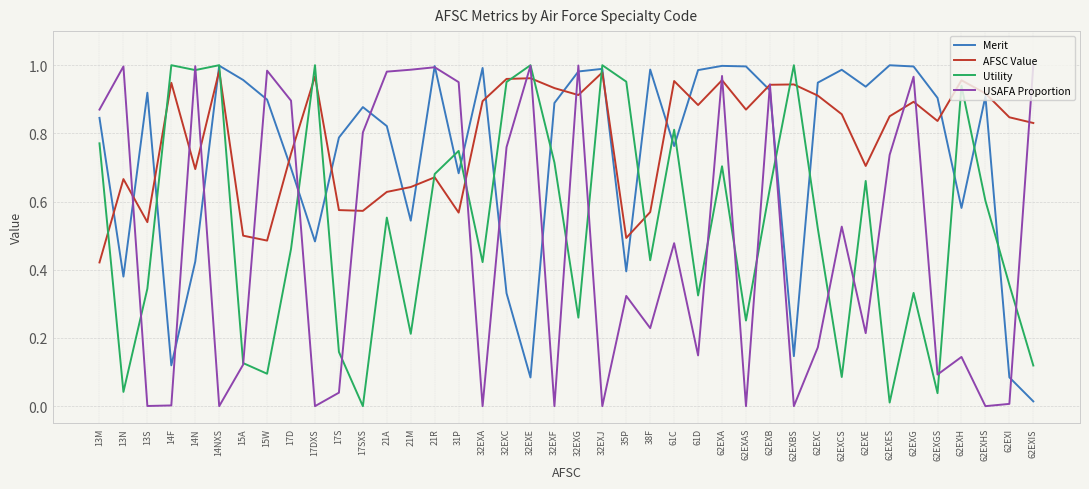

What is the total value across all series at 14F?

2.1